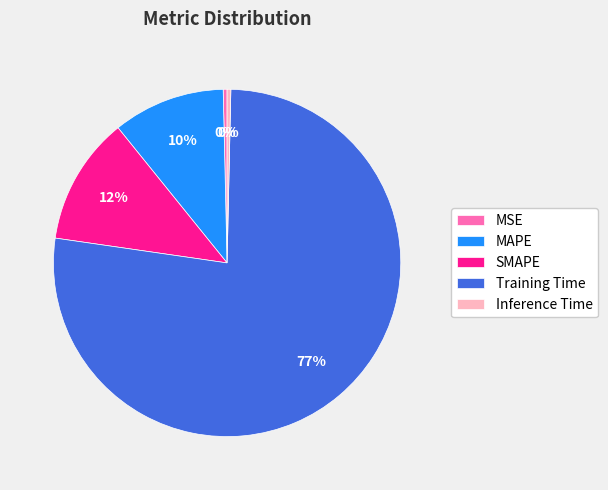

Between MSE and MAPE, which is larger?

MAPE